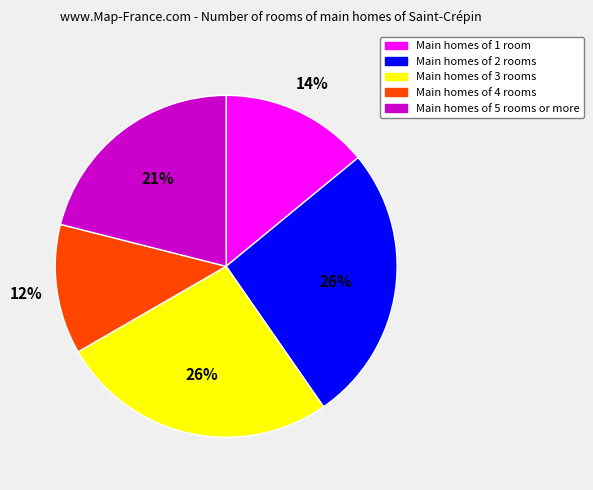

Combined, do Main homes of 2 rooms and Main homes of 3 rooms account for over 50%?

Yes